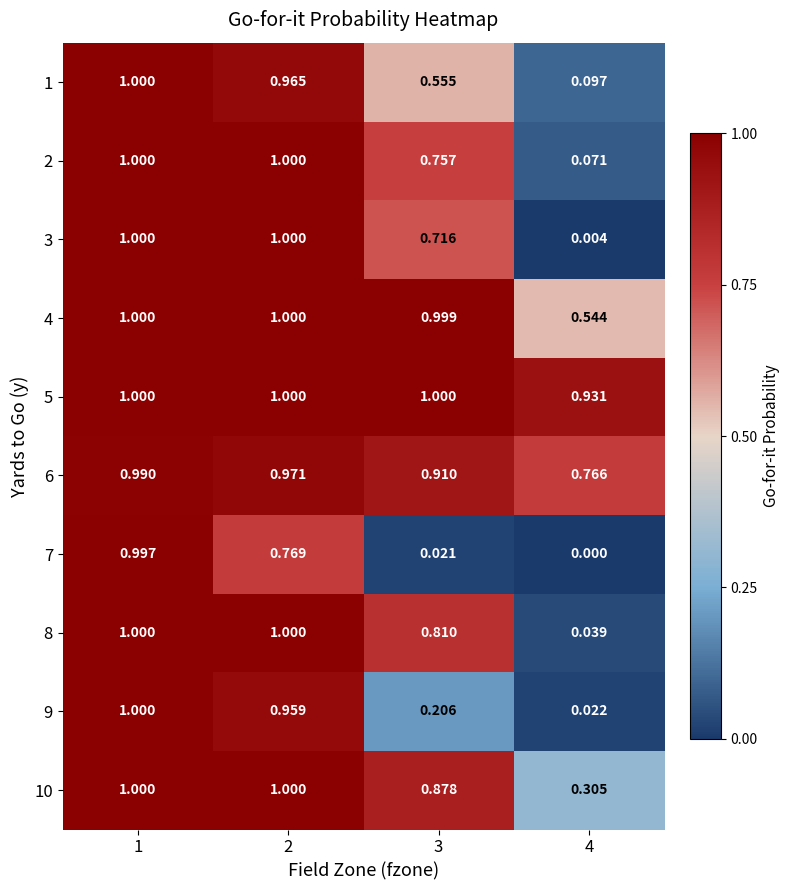

Is the value of 4 at 3 greater than the value of 8 at 4?

Yes